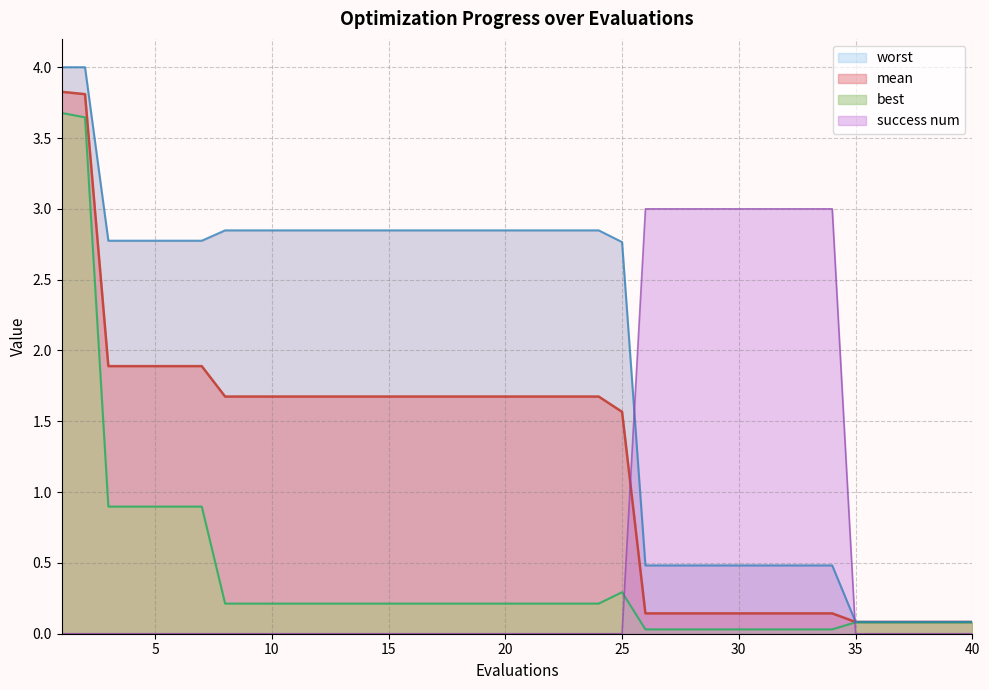

Where is mean nearest to the value 1?

25